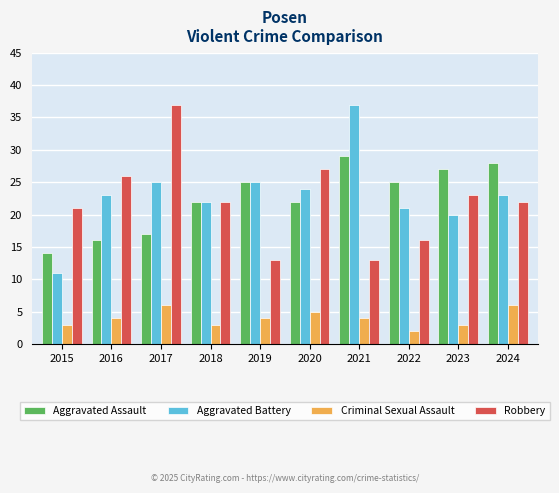

The Robbery series shows 22 at 2022. True or false?

False